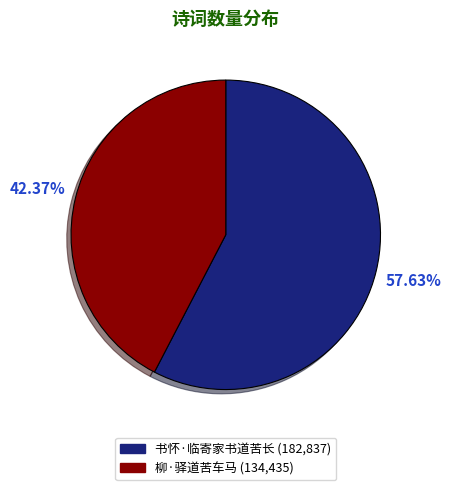

What portion of the pie excludes 柳·驿道苦车马?

57.6%